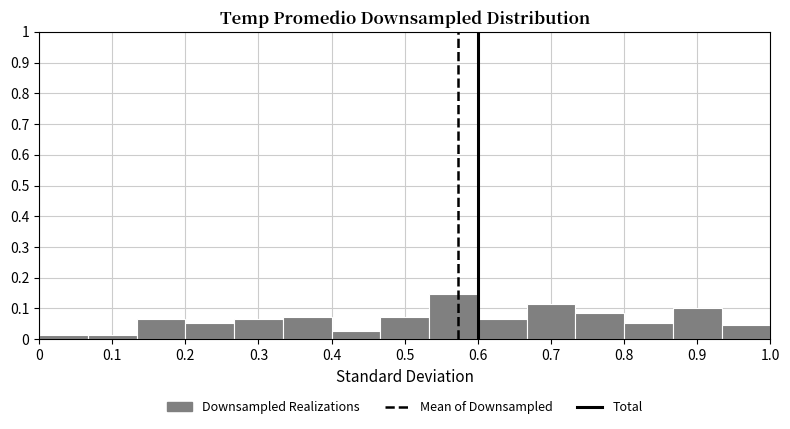

Which range on the x-axis has the tallest bar?

0.53 to 0.60